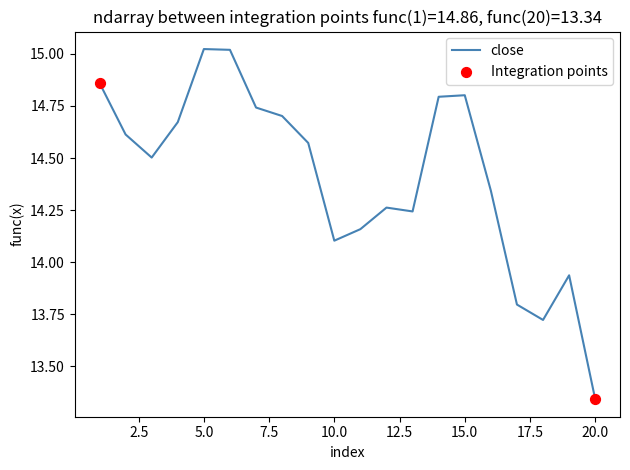

What is the difference between the maximum and minimum values?

1.7